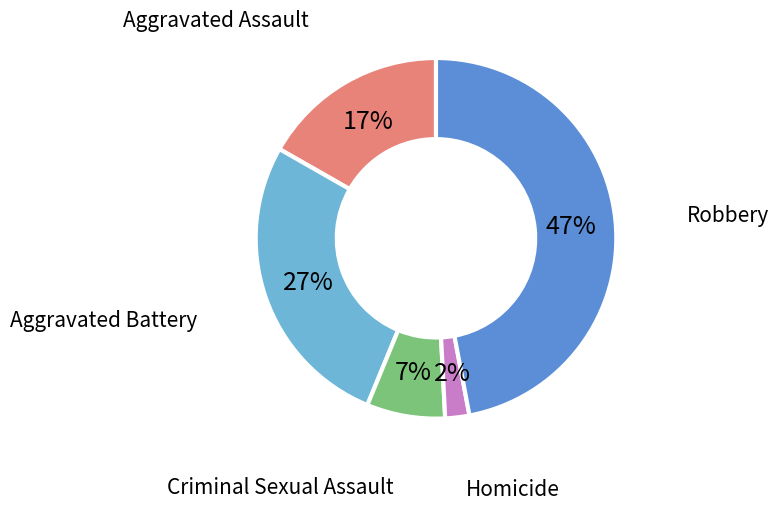

Does Robbery account for over 50% of the chart?

No